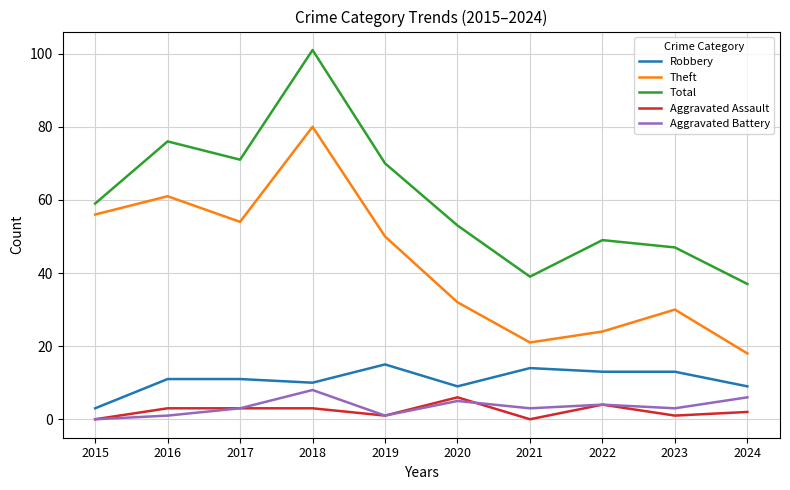

True or false: Theft and Total cross at least once.

False